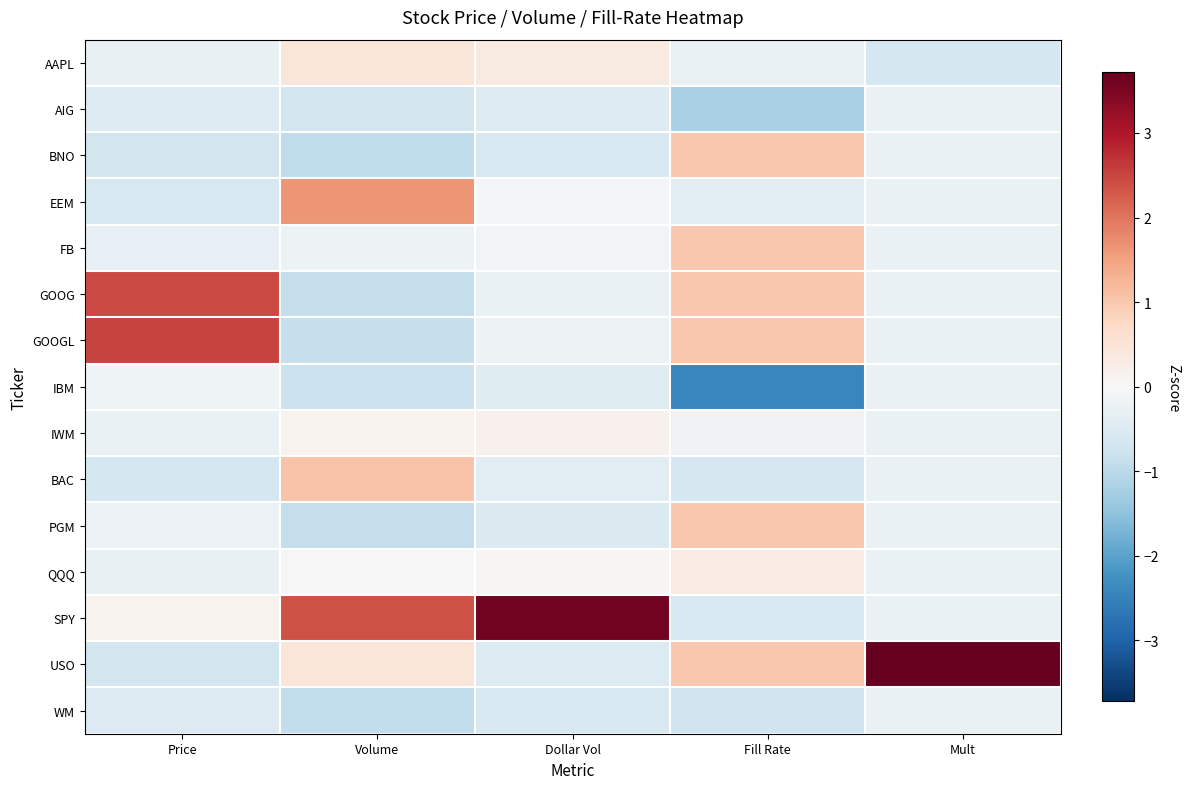

At Volume, list the series in order from smallest to largest.

BNO, WM, PGM, GOOG, GOOGL, IBM, AIG, FB, QQQ, IWM, USO, AAPL, BAC, EEM, SPY